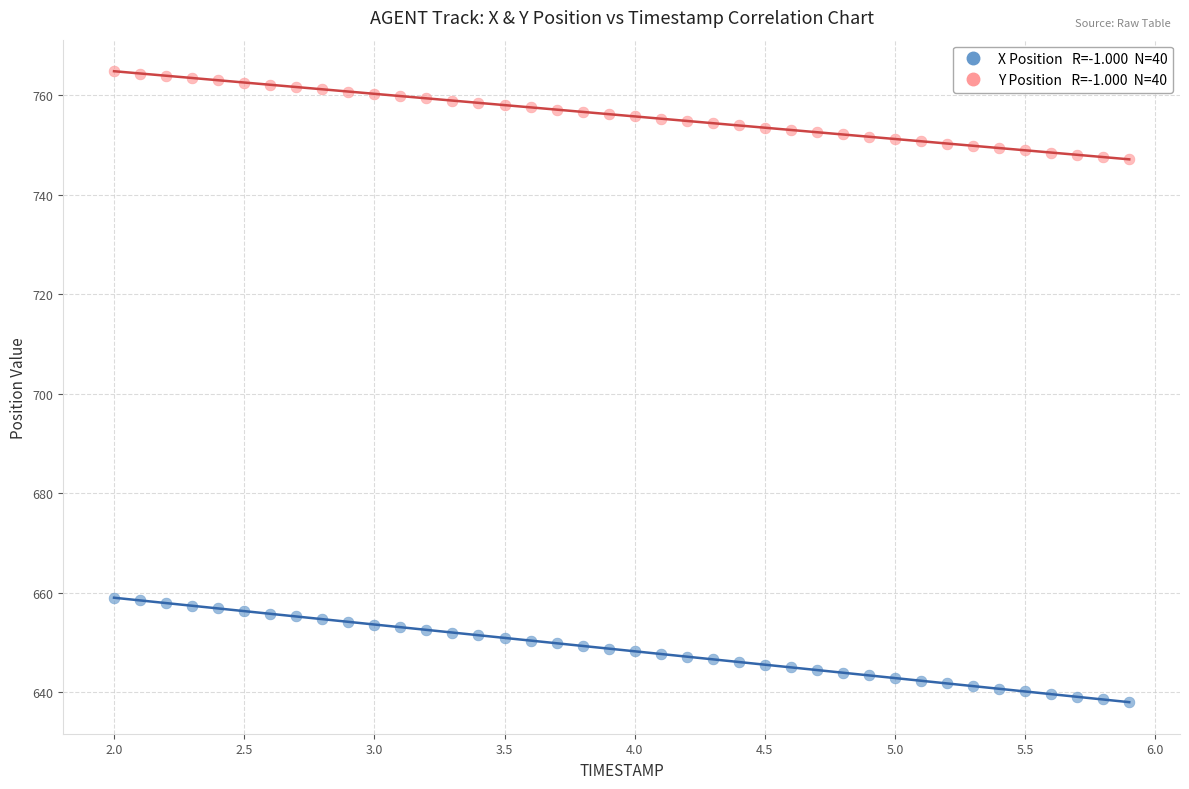

Across all data points, what is the range of Y values (max minus min)?

126.9